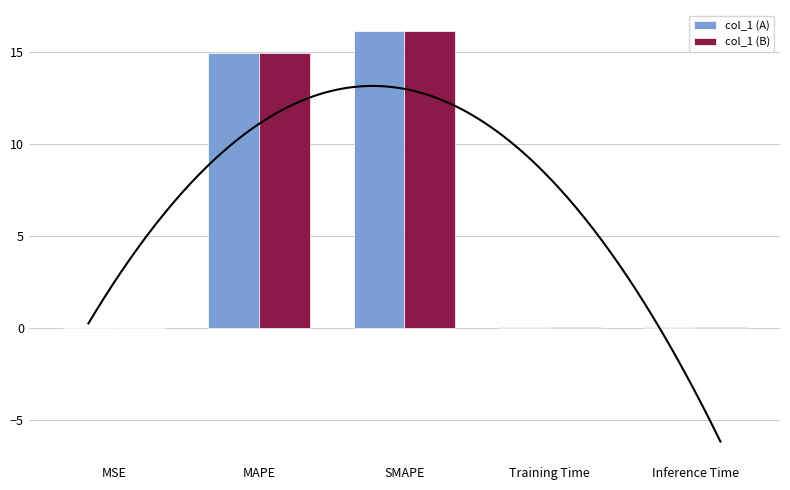

At which label does col_1 (B) reach its peak?

SMAPE